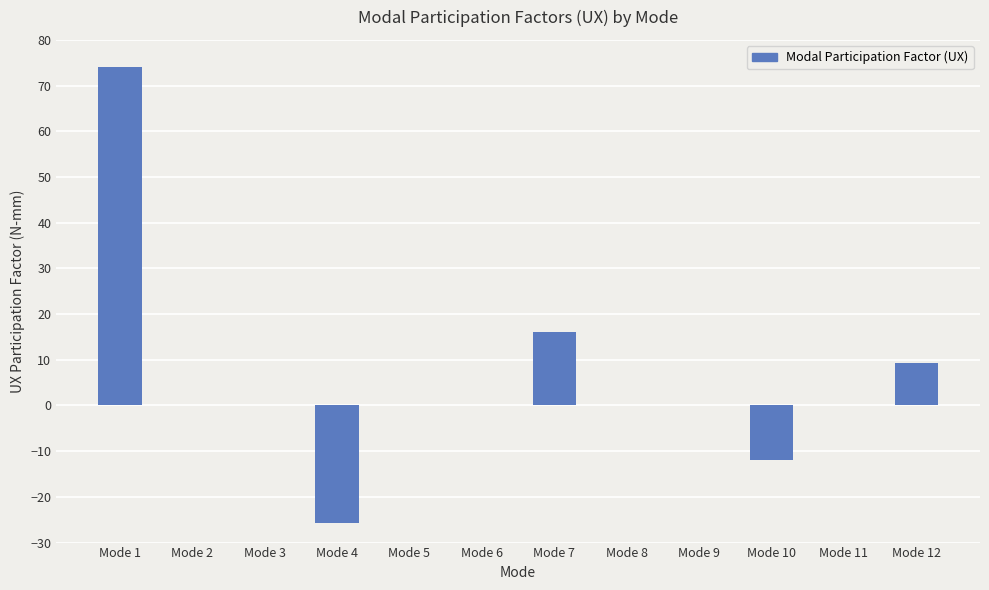

What is the sum of all values?

61.8